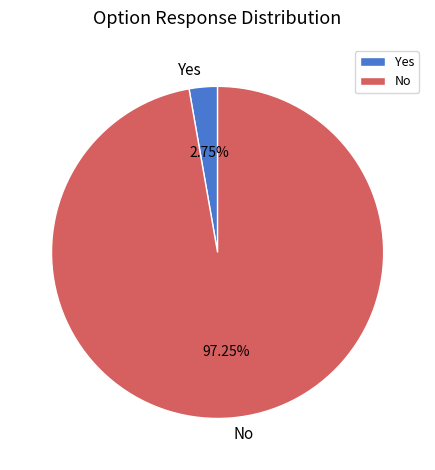

What percentage is NOT represented by No?

2.8%